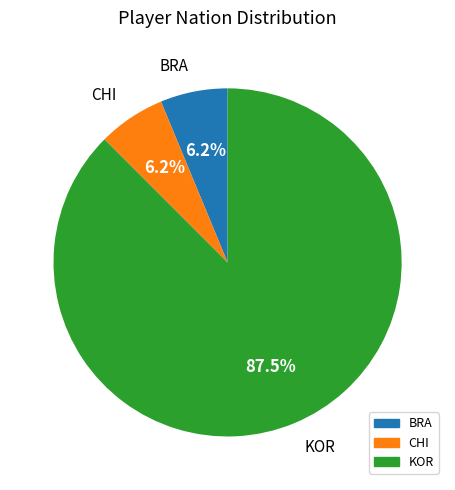

Does any single category account for the majority?

Yes